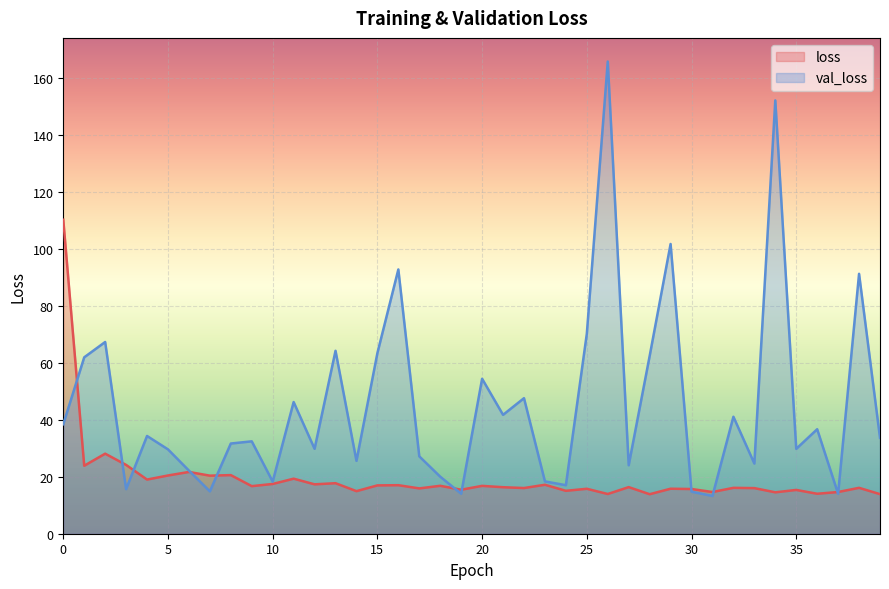

Where is the first local minimum for loss?

1